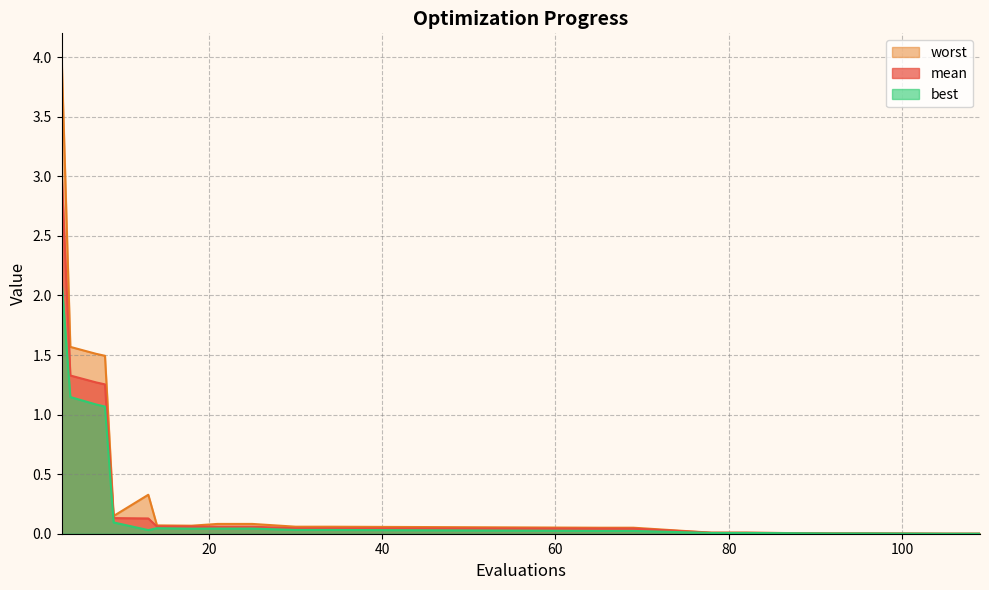

Is the value of worst at 14 greater than the value of best at 105?

Yes